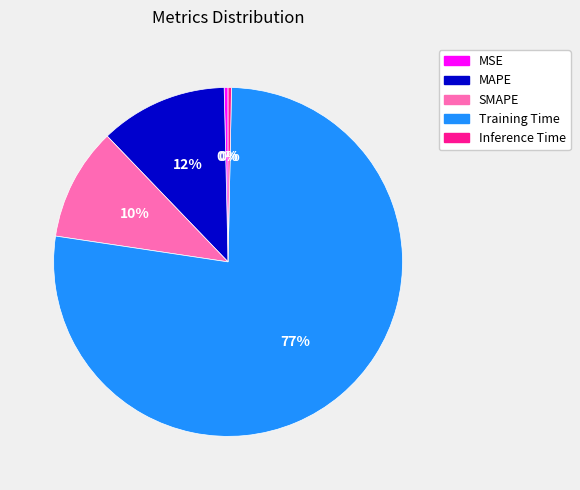

Count the number of slices in the pie.

5